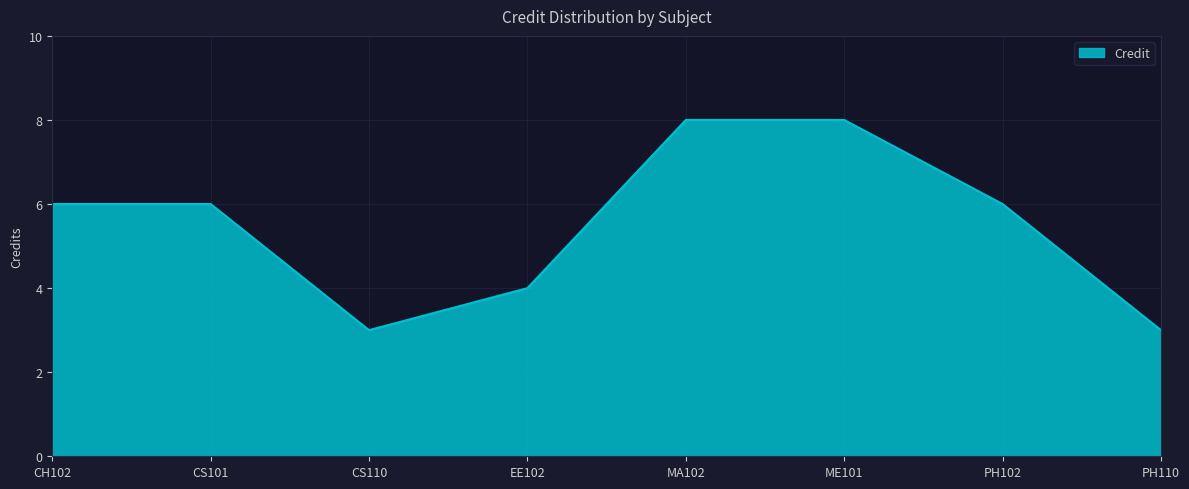

True or false: the data has more than 2 interior local peaks.

False